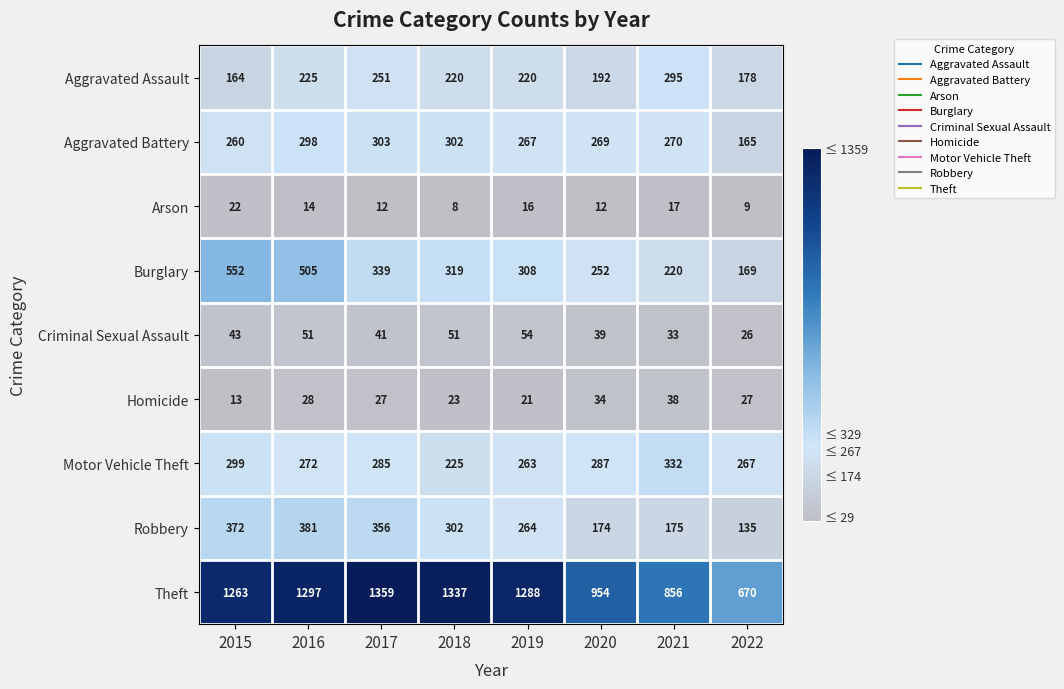

At which label does Theft first exceed 1288?

2016